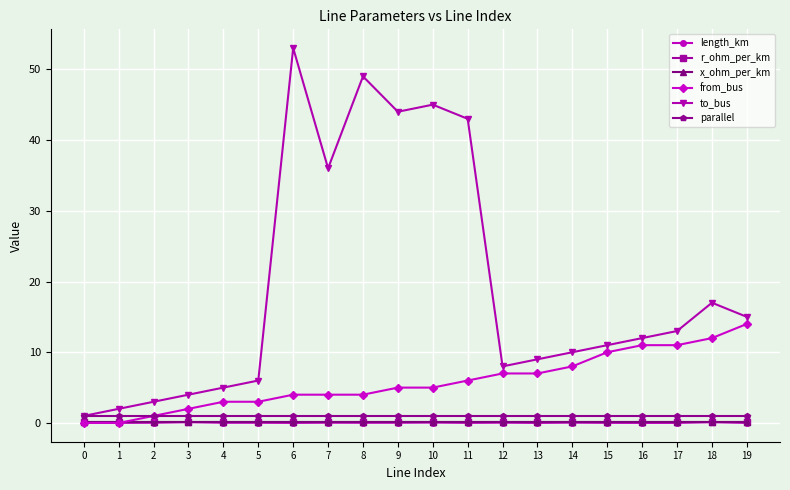

What are all the series names shown in the legend?

length_km, r_ohm_per_km, x_ohm_per_km, from_bus, to_bus, parallel